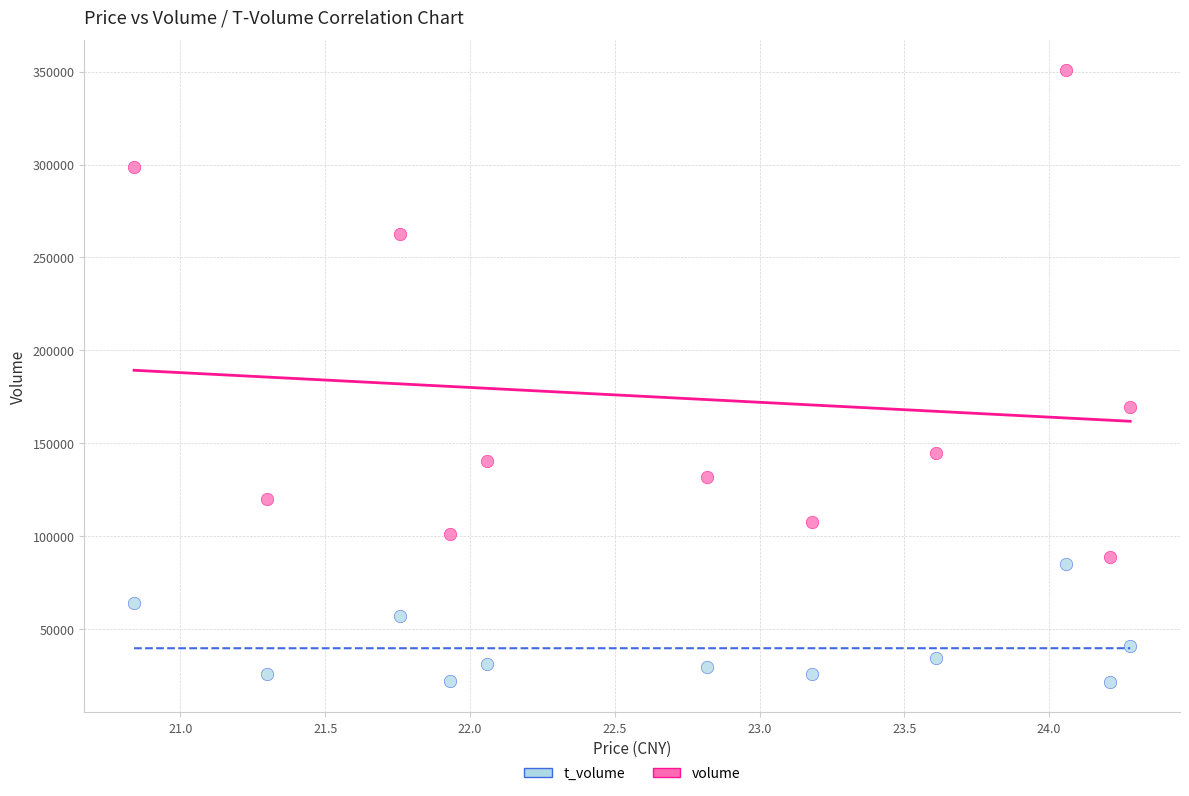

Which series has the widest spread of Y values?

volume